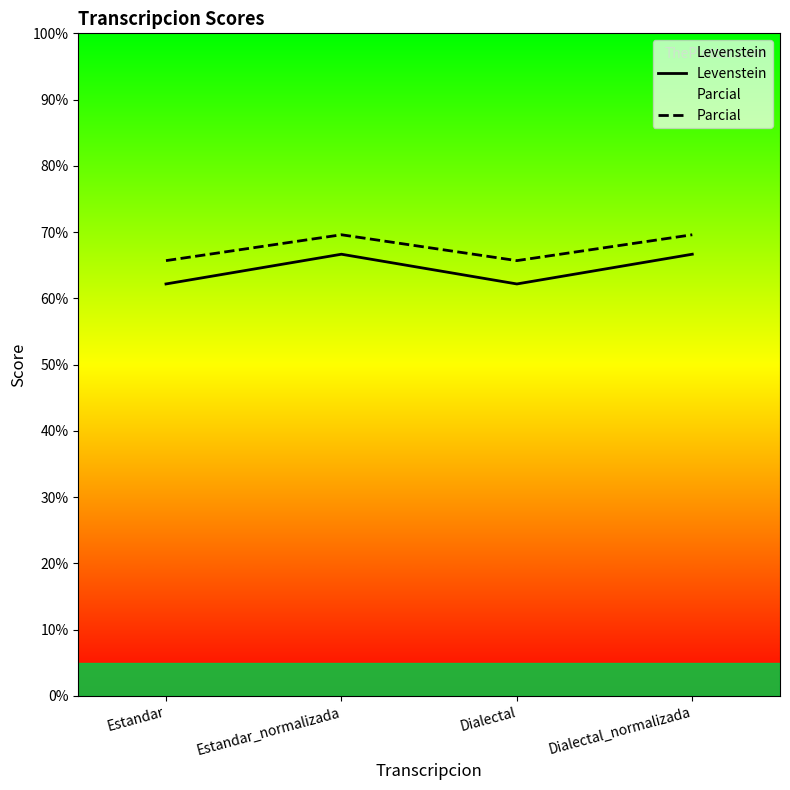

Between Dialectal and Estandar, which is larger?

Dialectal